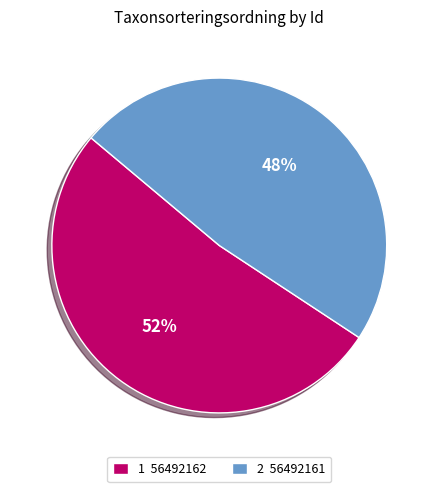

Which slice is the smallest?

2 56492161